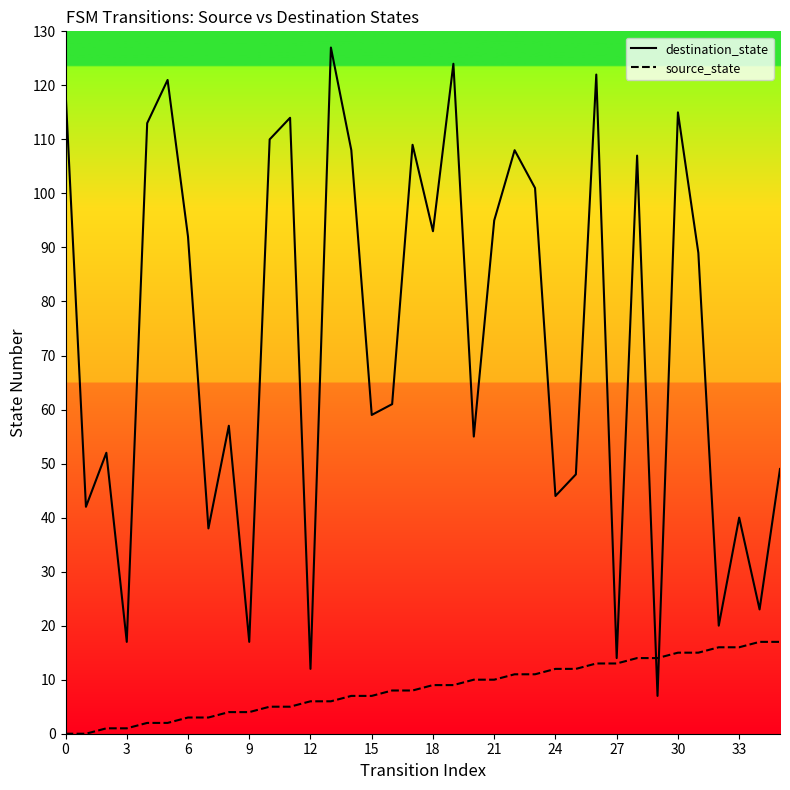

Where is source_state nearest to the value 8?

16